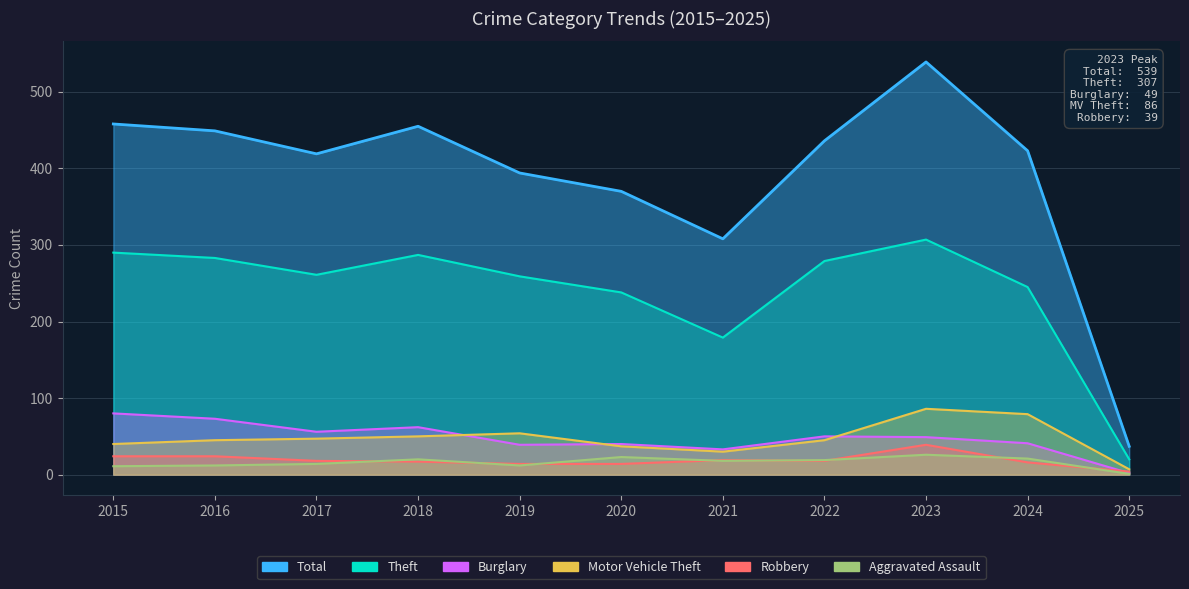

True or false: Burglary and Total intersect in this chart.

False